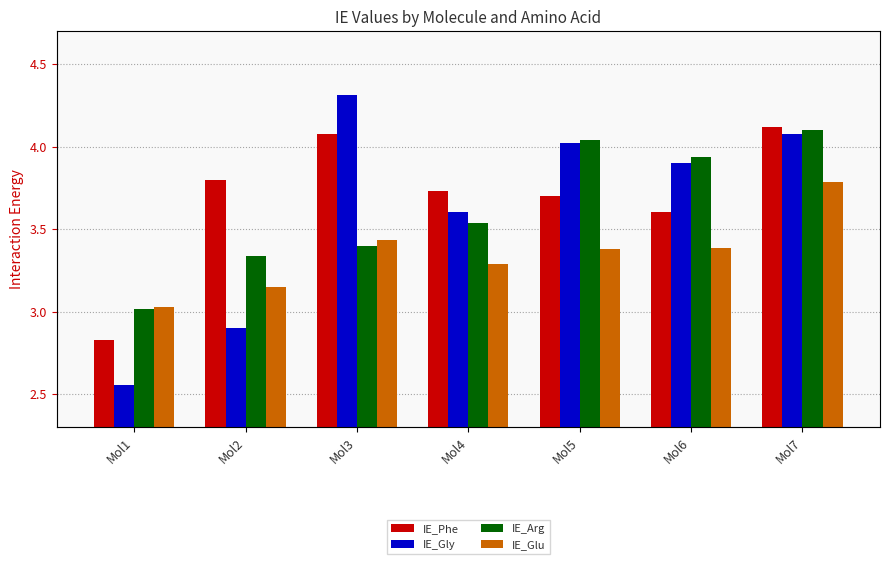

Reading left to right, list all the values displayed in this chart.

IE_Phe: 2.8	3.8	4.1	3.7	3.7	3.6	4.1
IE_Gly: 2.6	2.9	4.3	3.6	4.0	3.9	4.1
IE_Arg: 3.0	3.3	3.4	3.5	4.0	3.9	4.1
IE_Glu: 3.0	3.2	3.4	3.3	3.4	3.4	3.8